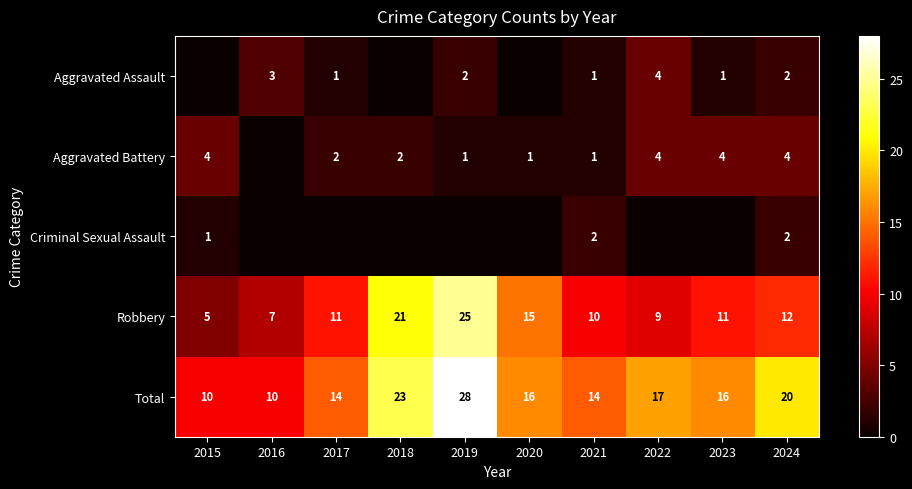

Is the value of Total at 2016 greater than the value of Aggravated Battery at 2024?

Yes